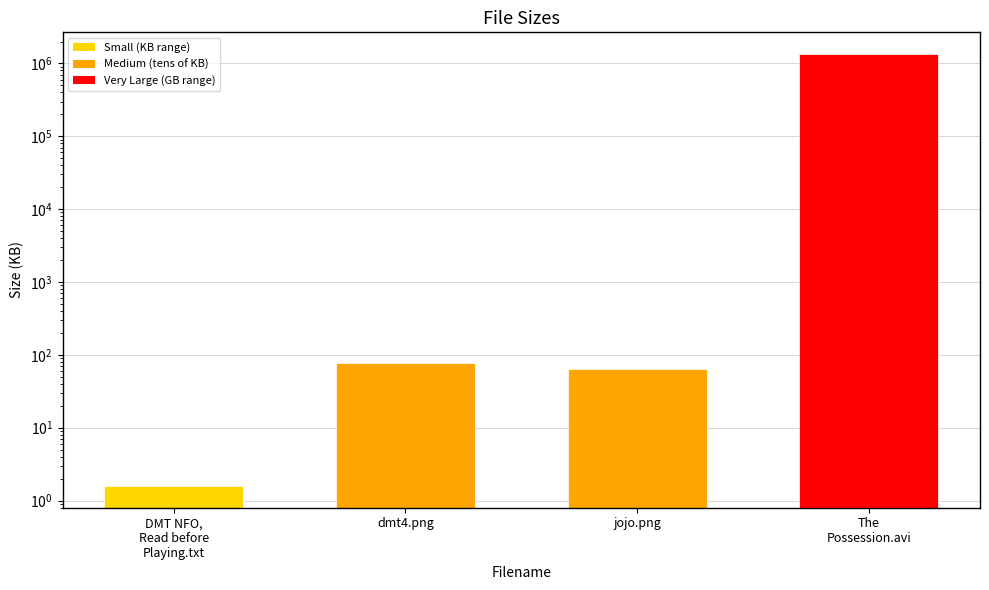

At which category does the chart reach its minimum across all series?

DMT NFO,
Read before
Playing.txt